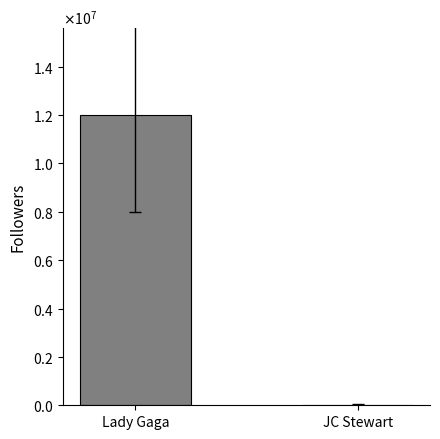

At which label is the value closest to 6013298?

Lady Gaga